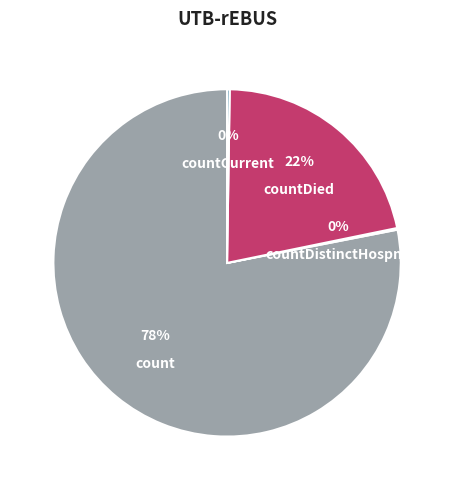

Which category has the smallest portion of the pie?

countCurrentSuspected